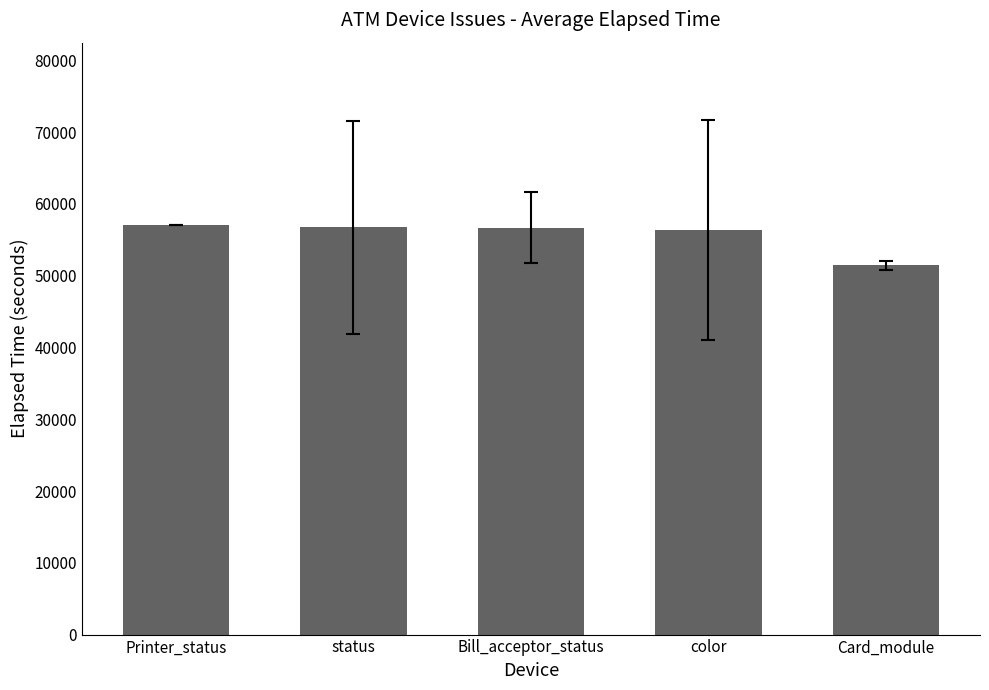

What is the difference between the values at Card_module and Printer_status?

5706.1